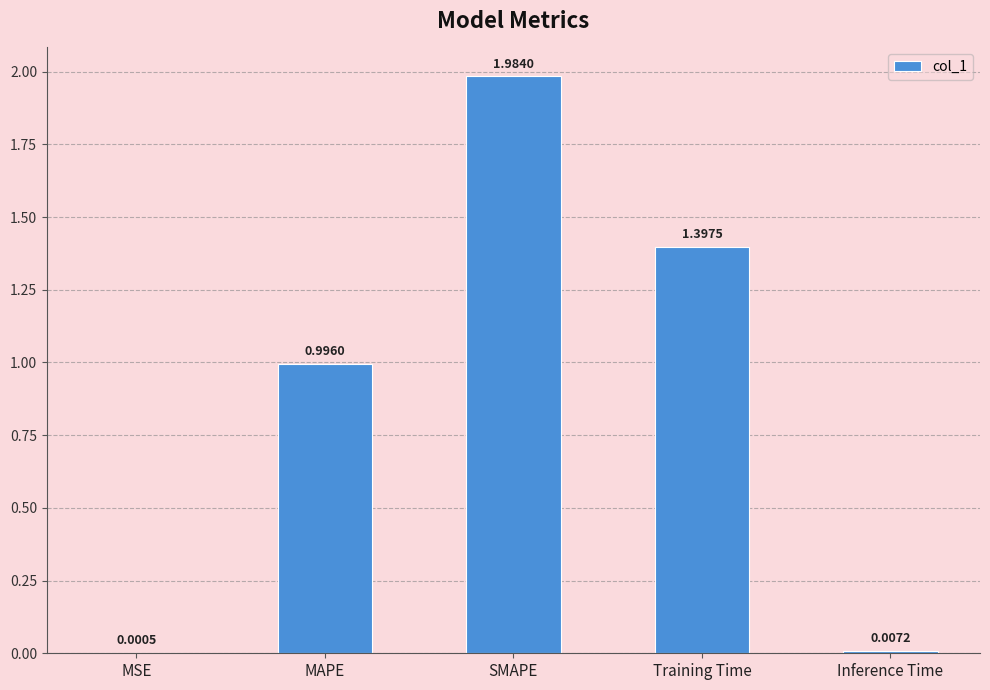

At which label is the value closest to 0?

MSE